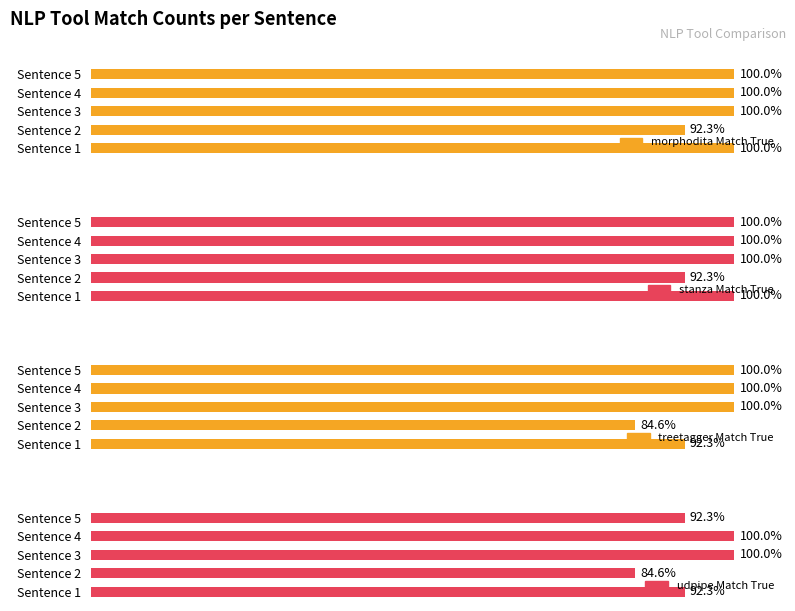

The udpipe_Match_True series shows 7 at Sentence 5. True or false?

False